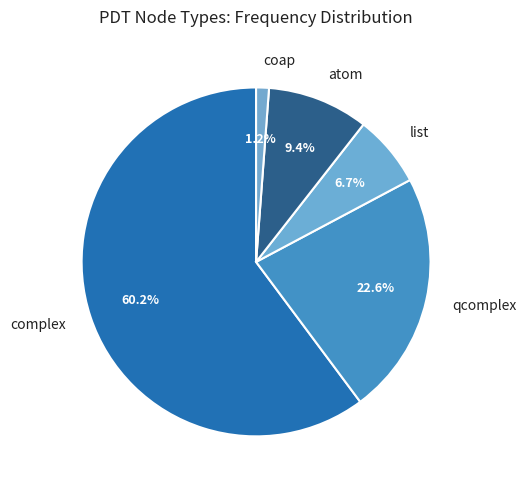

What is the smallest slice in the pie chart?

coap